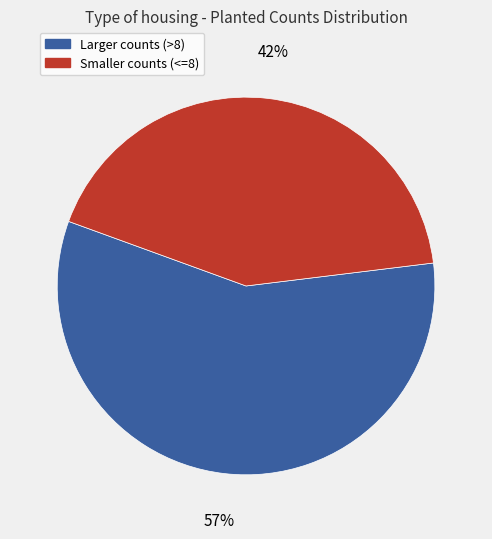

Does any single category account for the majority?

Yes